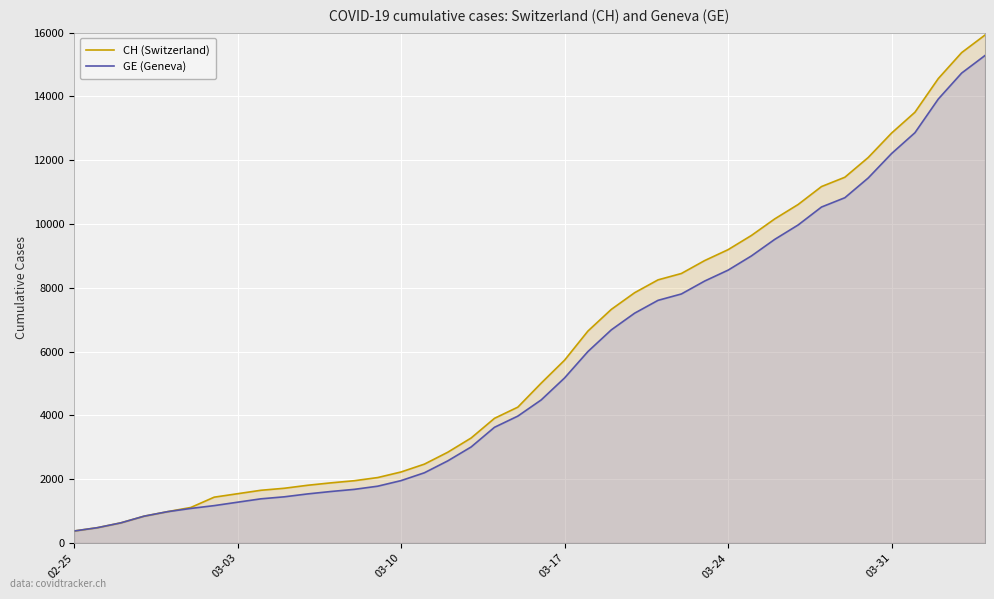

True or false: CH (Switzerland) and GE (Geneva) cross at least once.

False